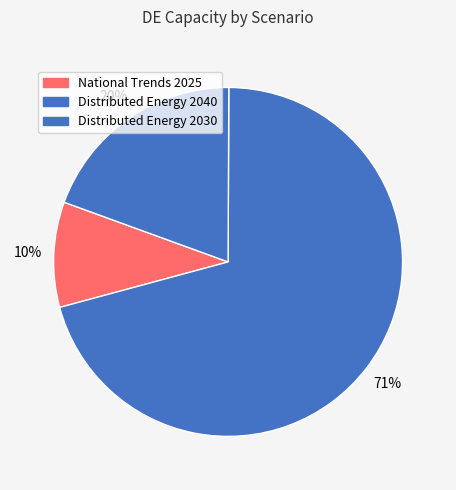

Which category accounts for the majority?

Distributed Energy 2040